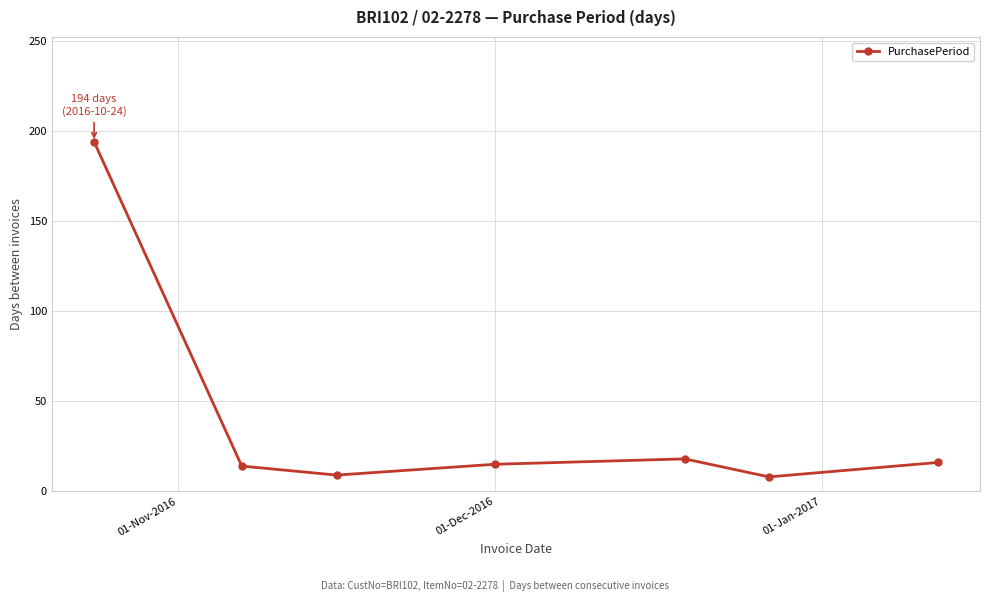

What is the greatest value displayed?

194